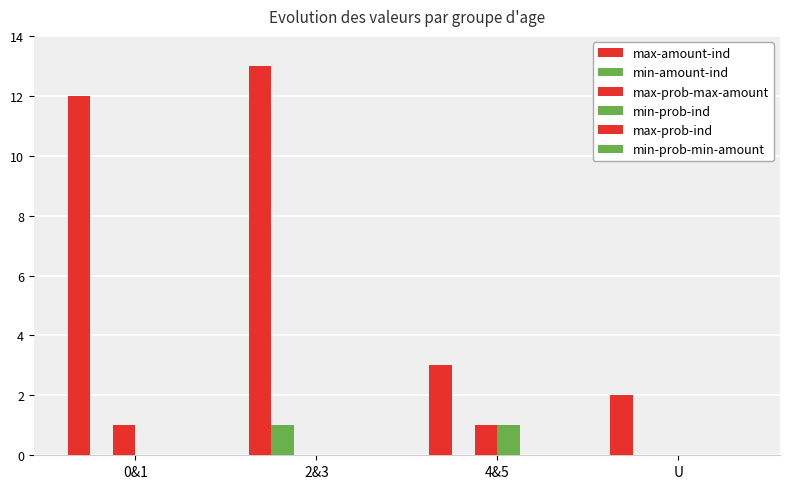

How many data points does each series have?

4